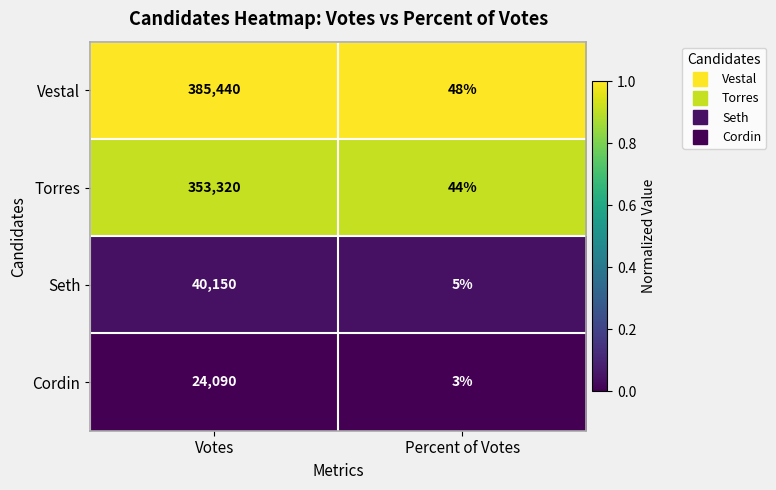

Is it true that Torres equals 20 at Percent of Votes?

False